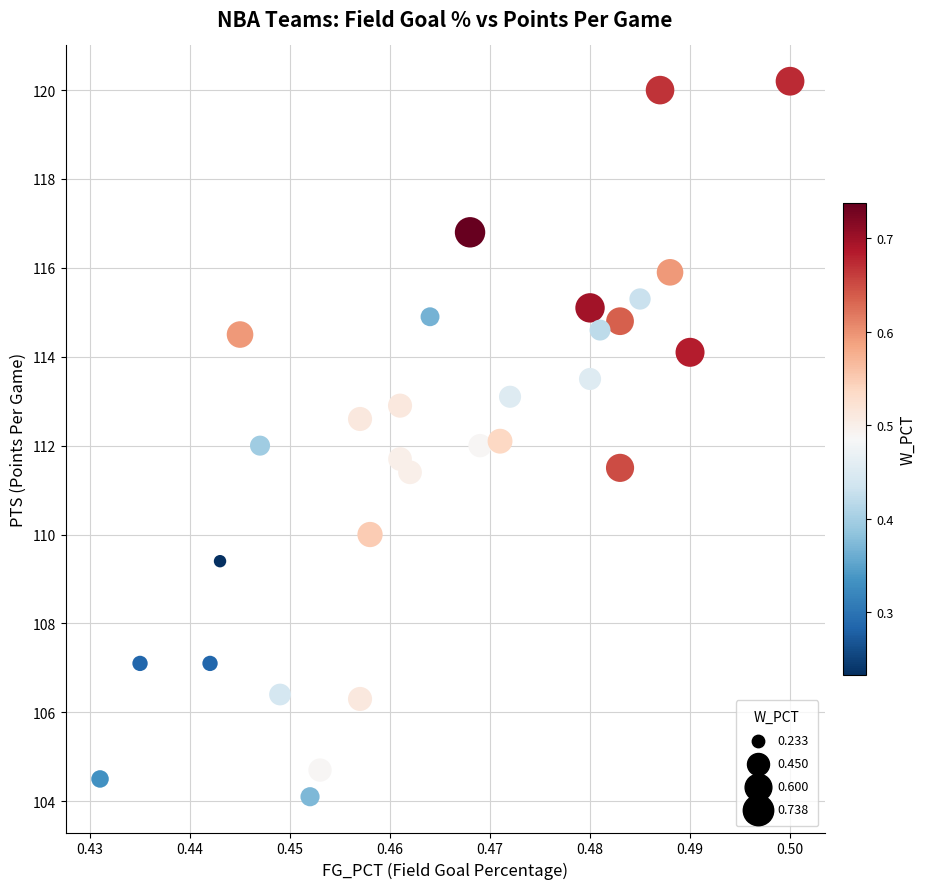

Count the number of points in this scatter plot.

30